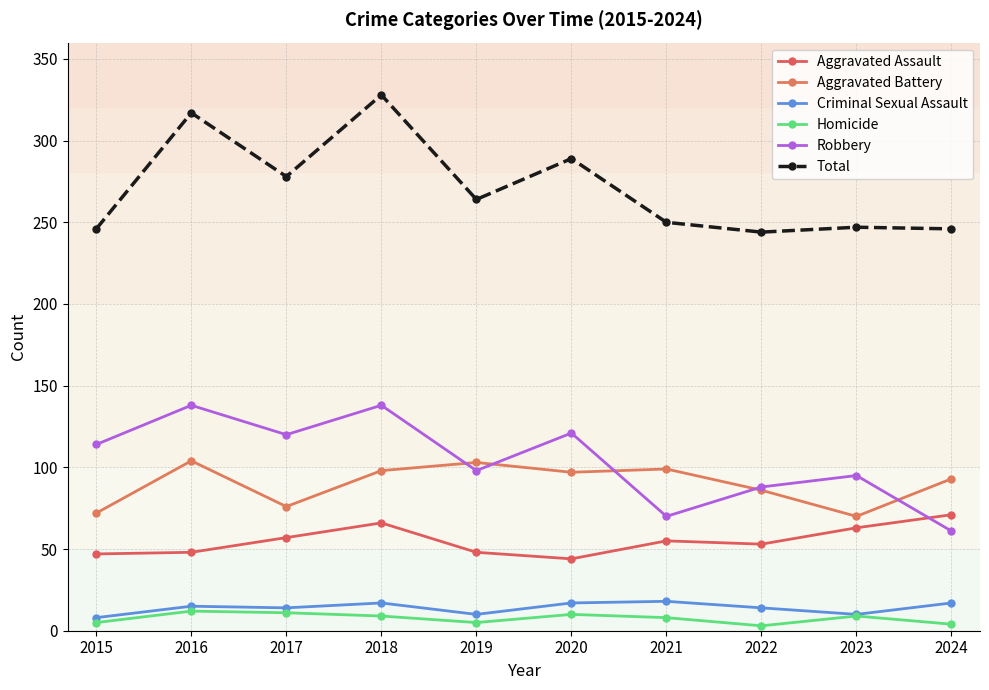

What is the value of the Aggravated Battery point at the 3rd from the left?

76